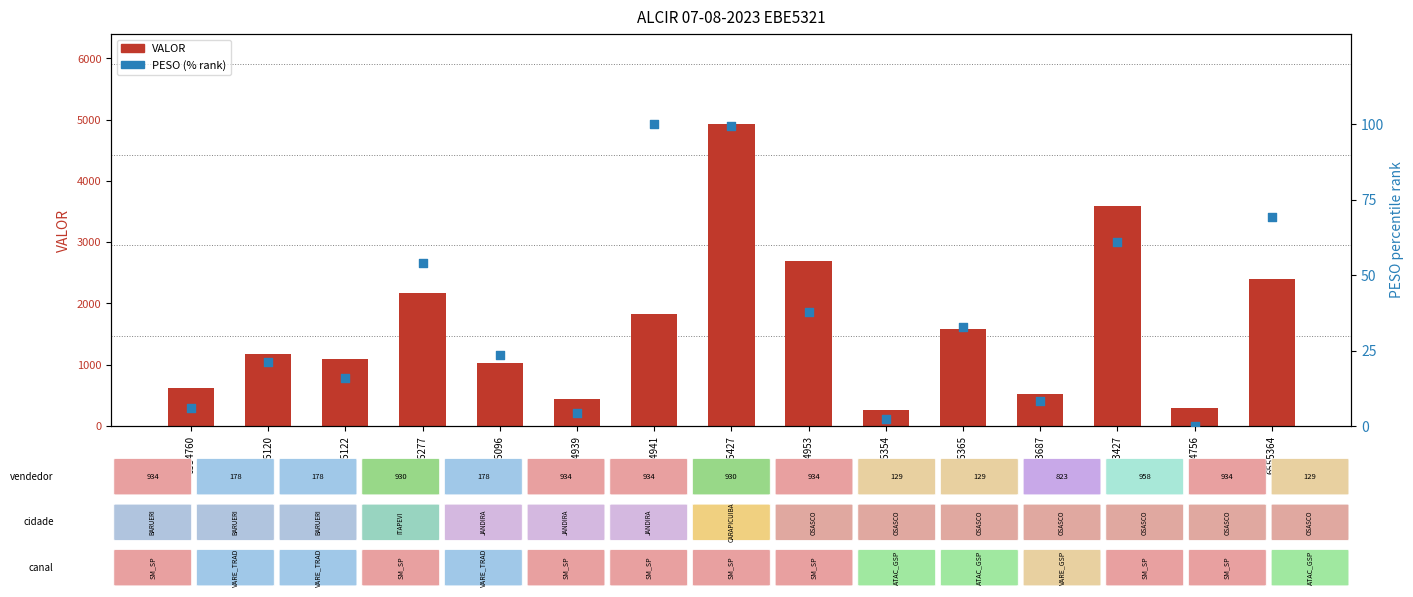

What are all the series names shown in the legend?

VALOR, PESO (% rank)